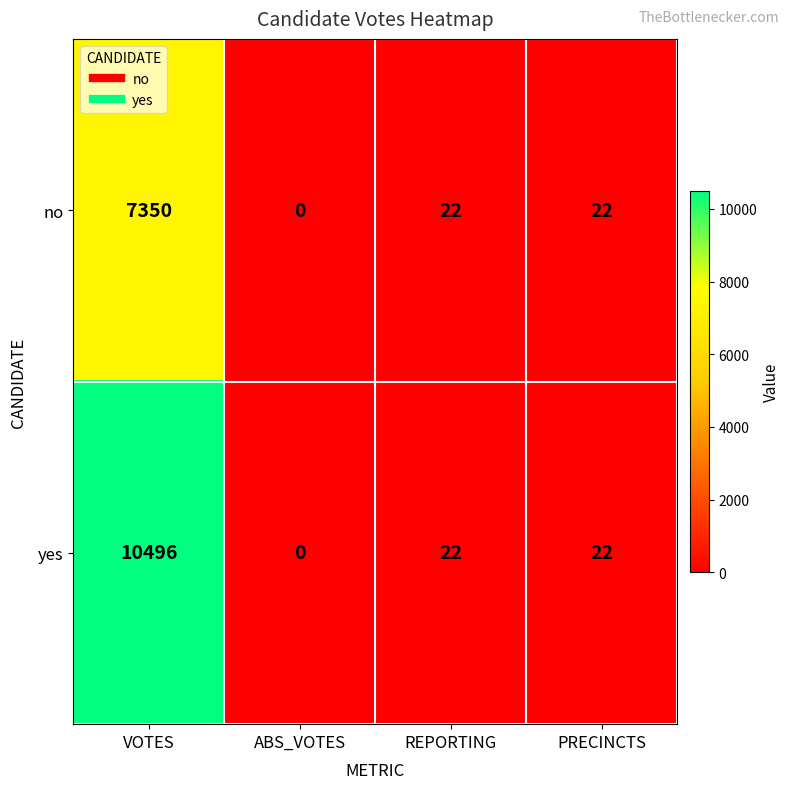

Count the number of data series in this chart.

2